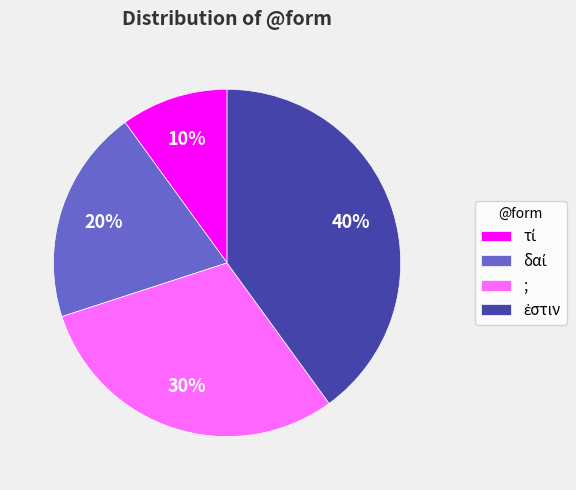

What percentage is the ; slice, to the nearest percent?

30%